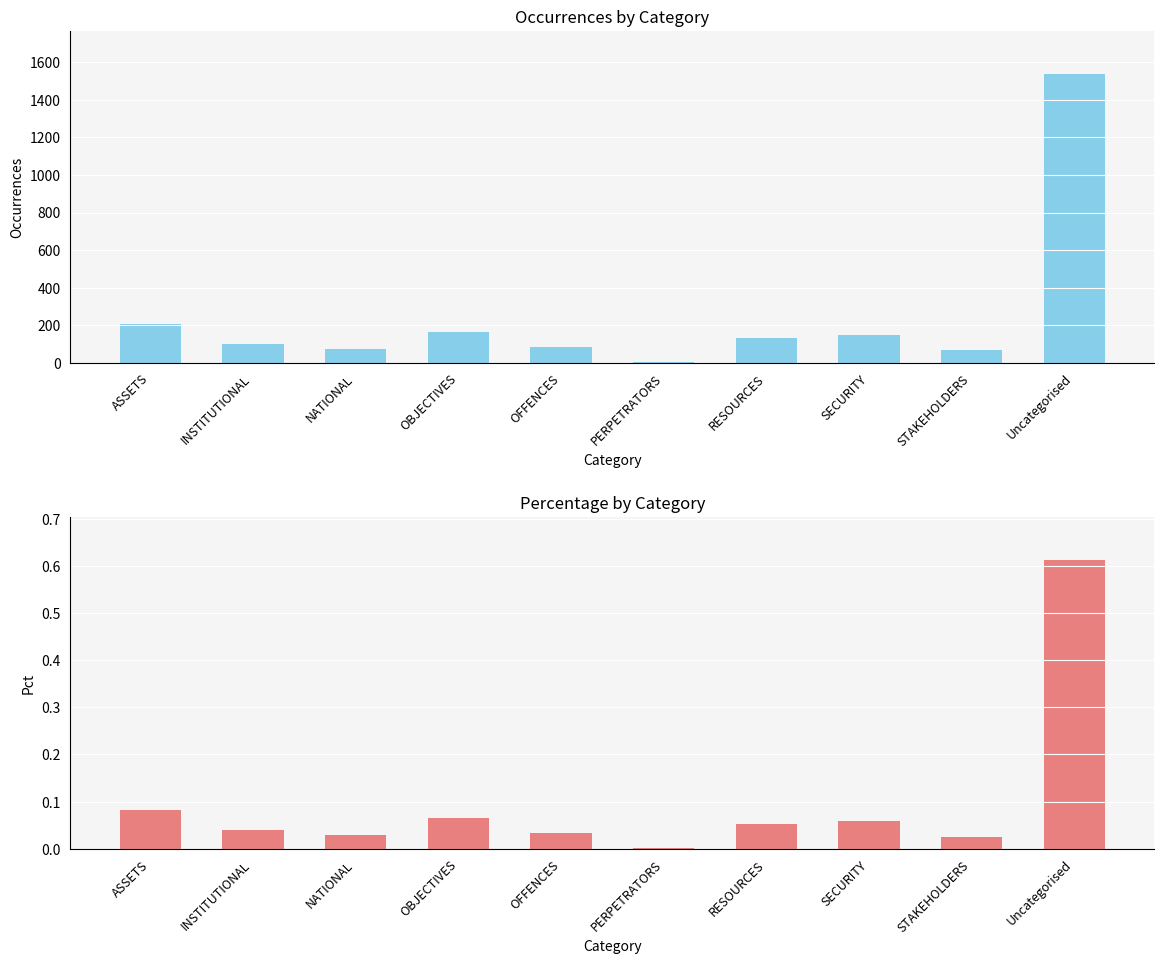

Which series has the largest total across all categories?

Occurrences